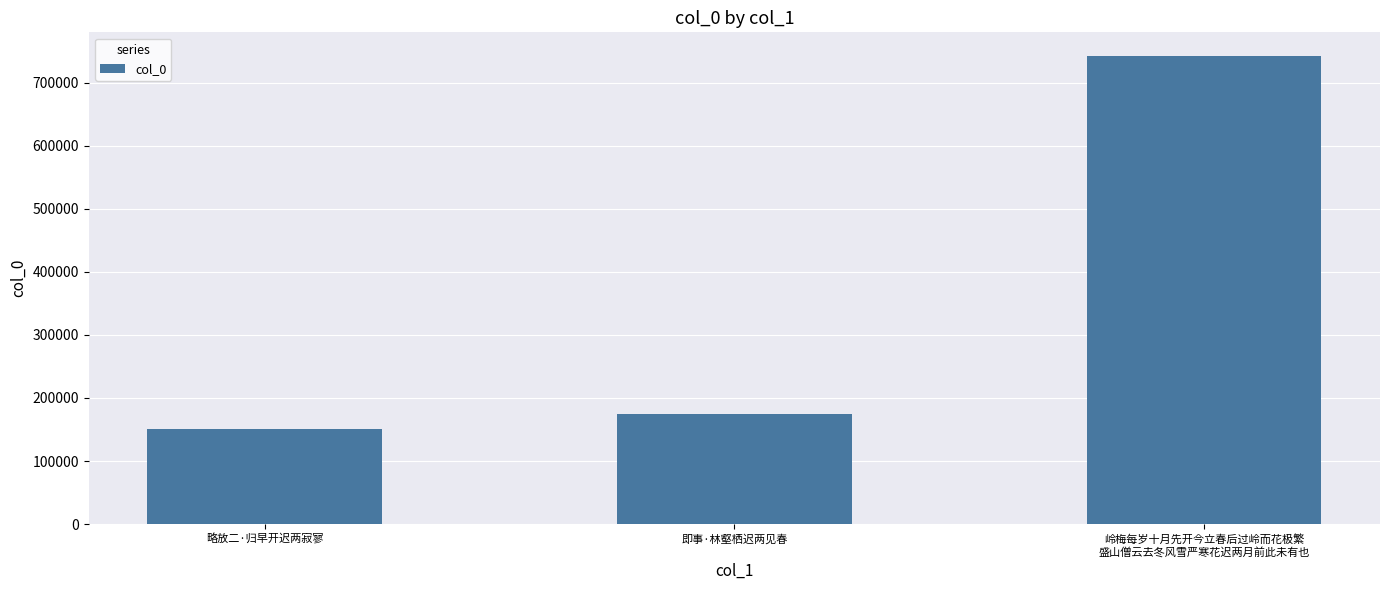

List the labels in order of value, largest first.

岭梅每岁十月先开今立春后过岭而花极繁
盛山僧云去冬风雪严寒花迟两月前此未有也, 即事·林壑栖迟两见春, 略放二·归早开迟两寂寥